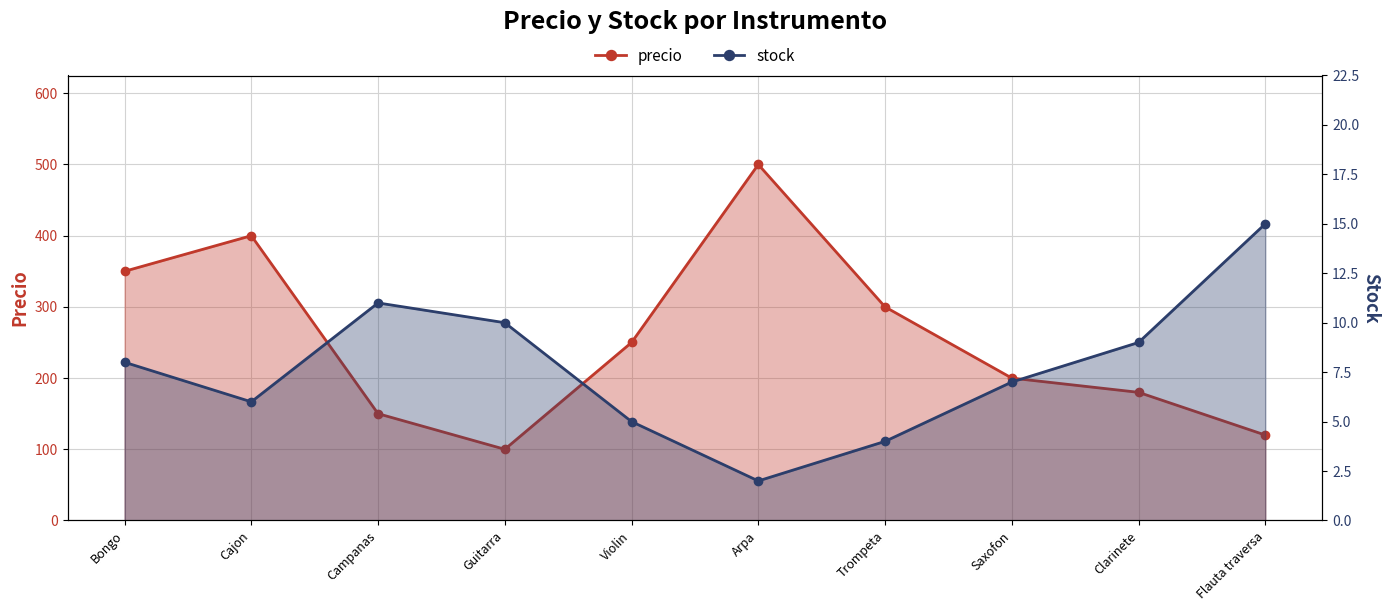

Where is the first local maximum for precio?

Cajon